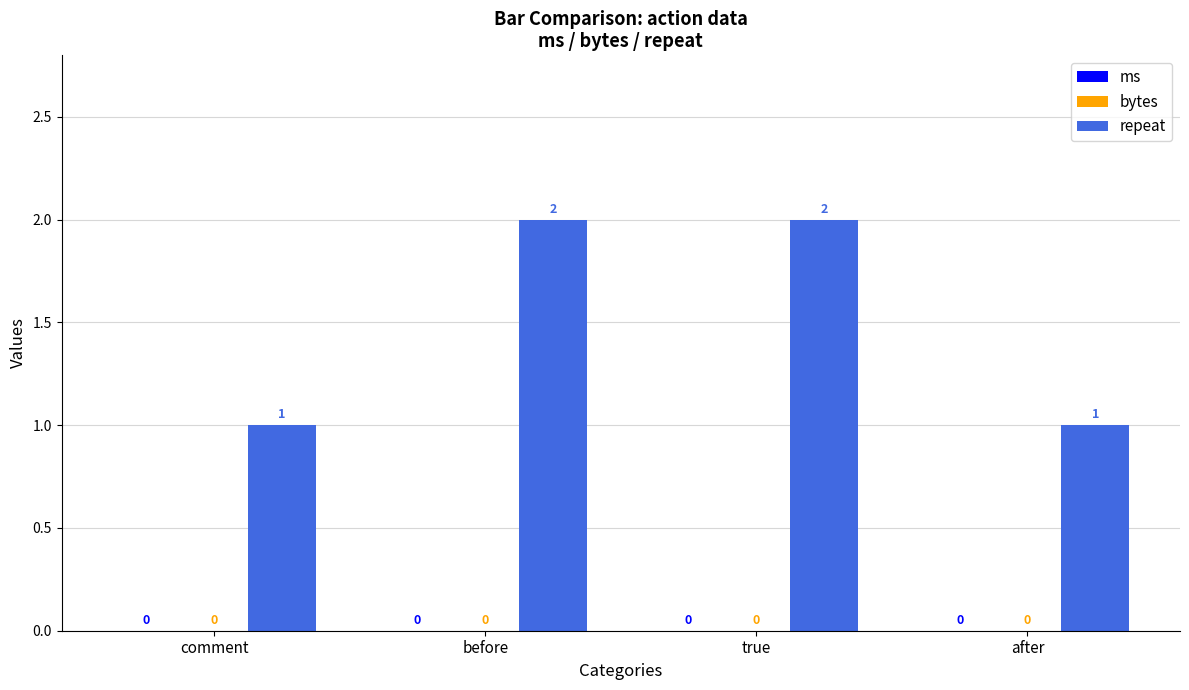

How many bars are there in total?

4